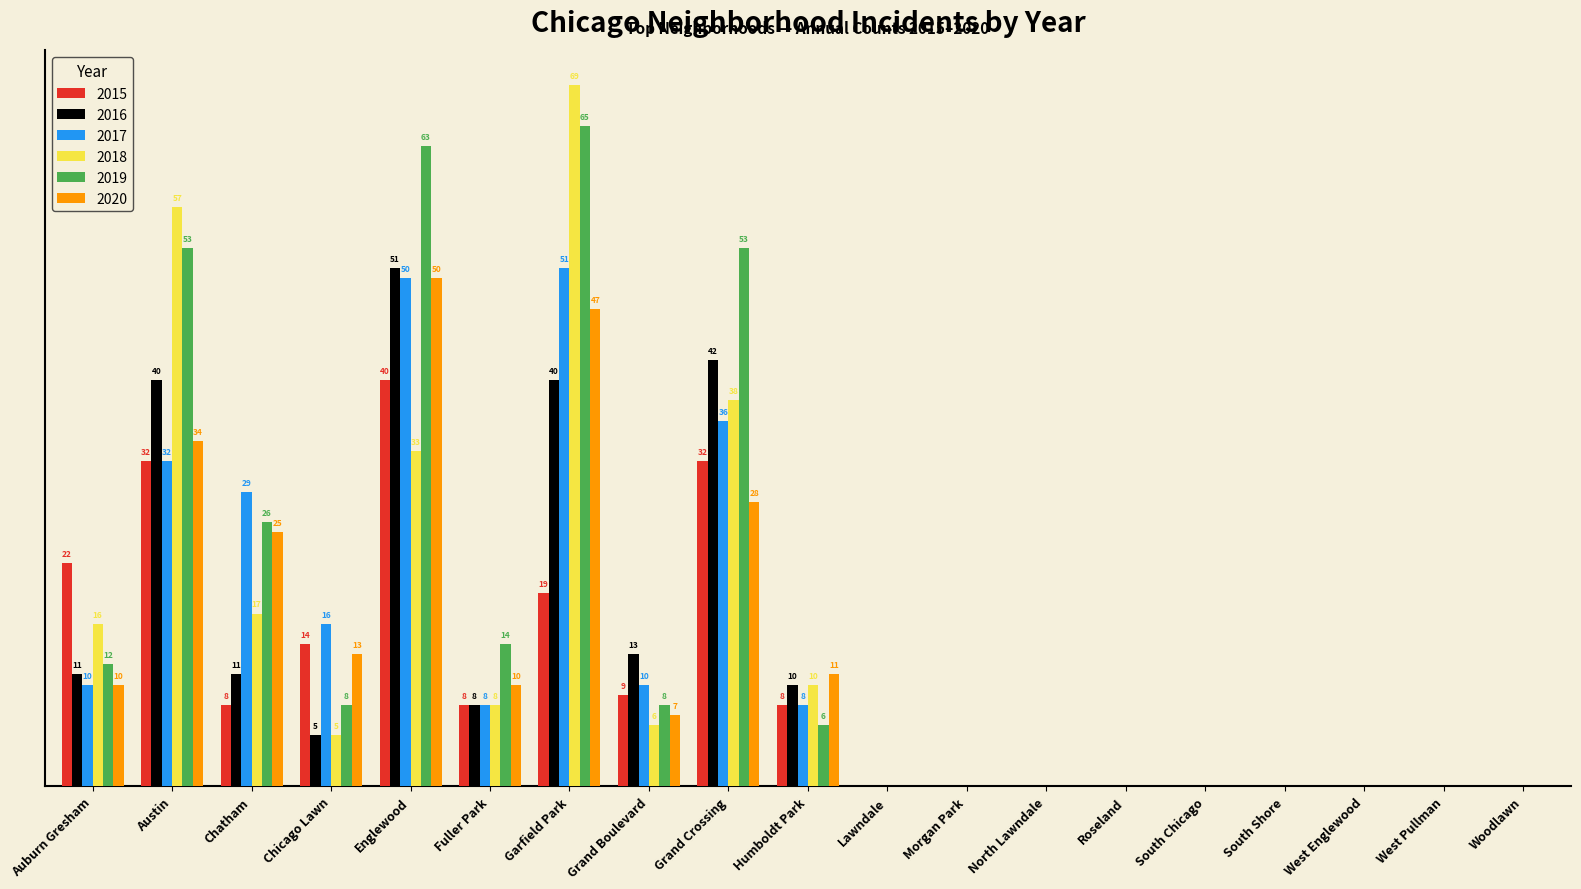

At which label does 2015 first exceed 8?

Auburn Gresham